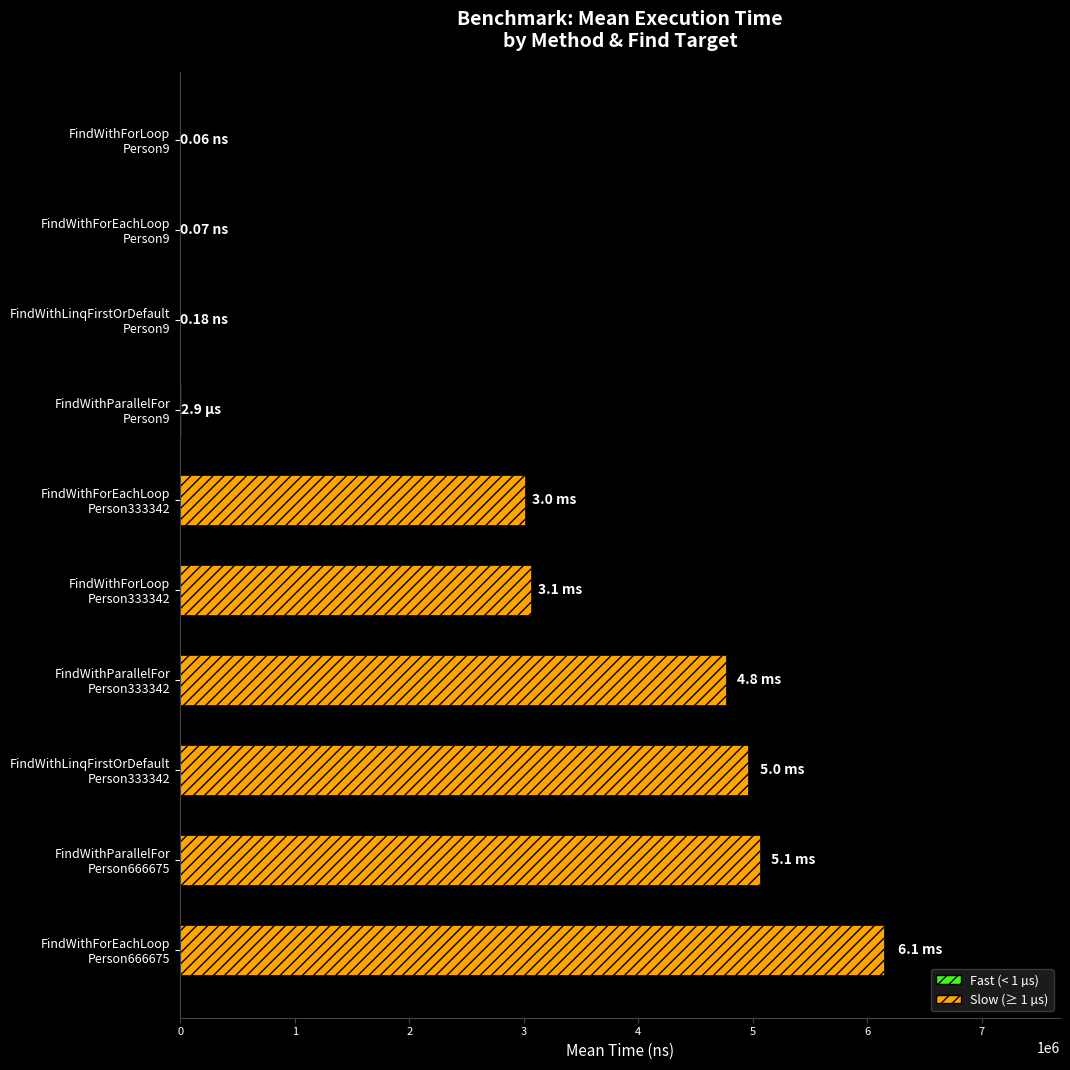

What is the sum of all values?

27008189.8